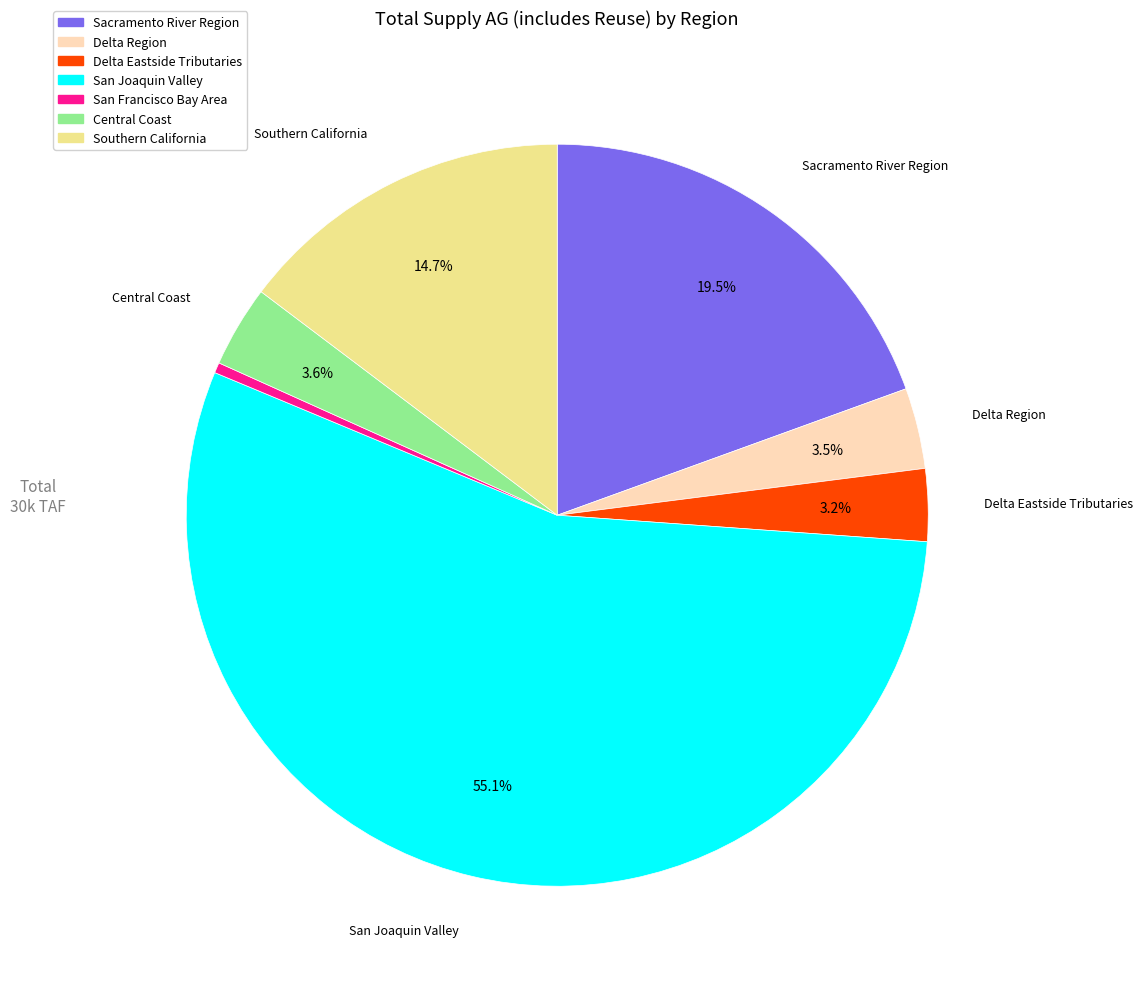

What percentage is the Delta Eastside Tributaries slice, to the nearest percent?

3%